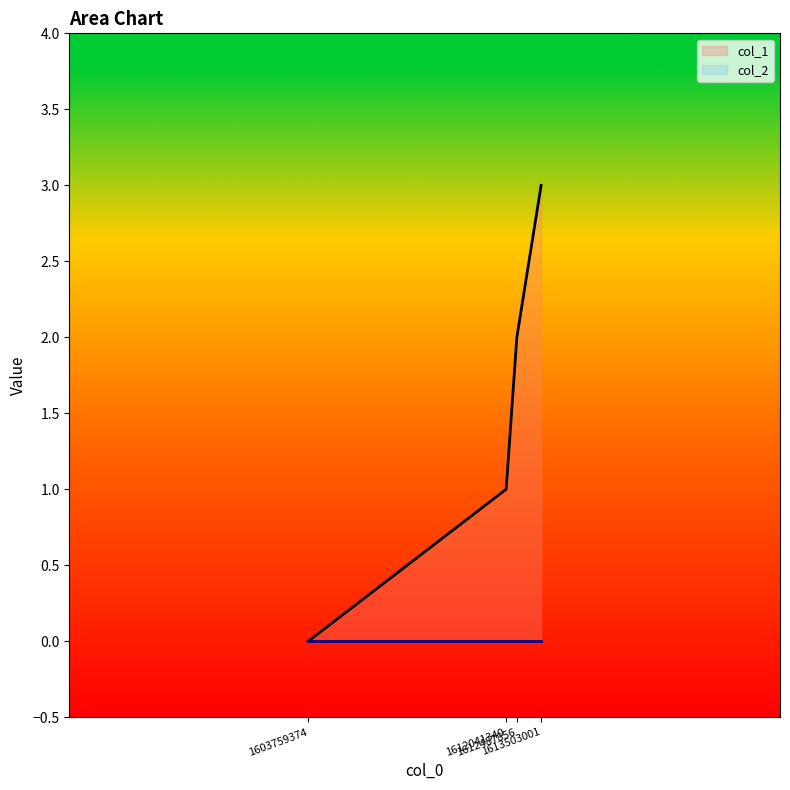

Reading left to right, what are all the values shown in this chart?

1603759374=0	1612041340=1	1612487856=2	1613503001=3